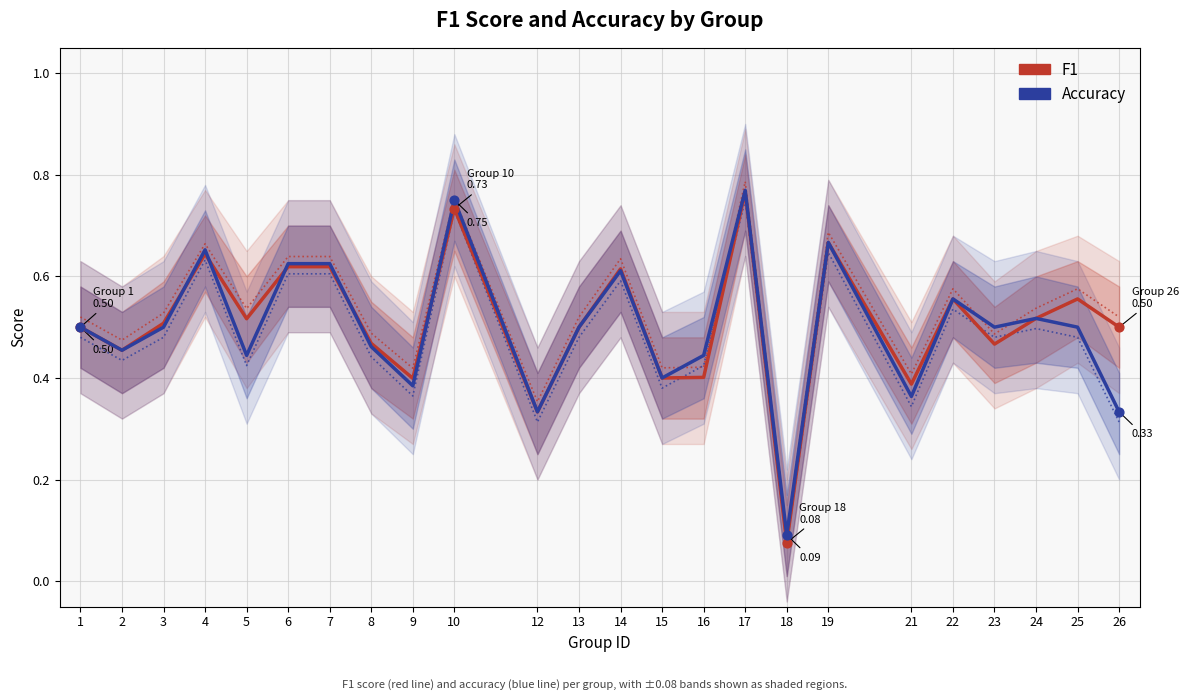

At which category is the sum across all series the highest?

17